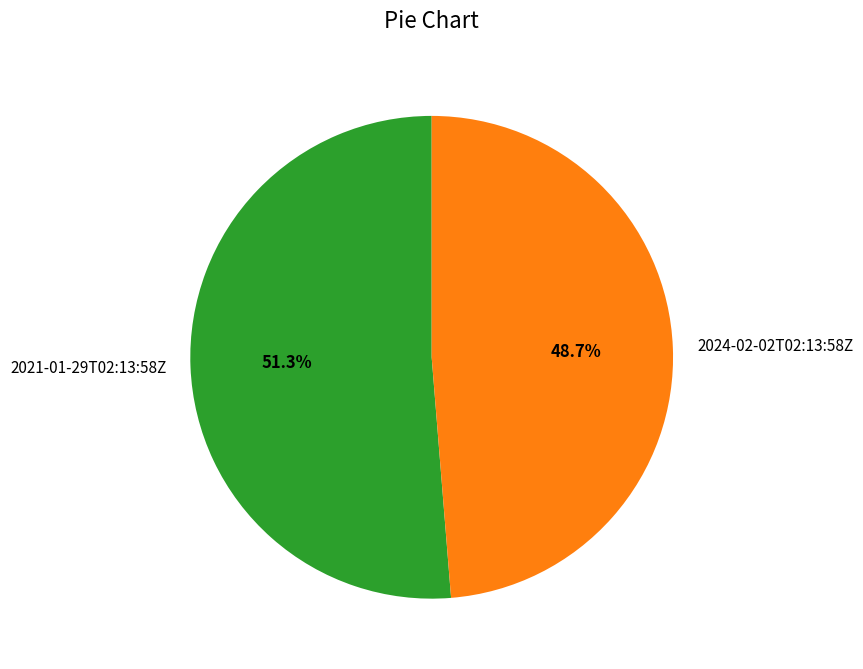

To the nearest percent, what is the average slice percentage?

50%